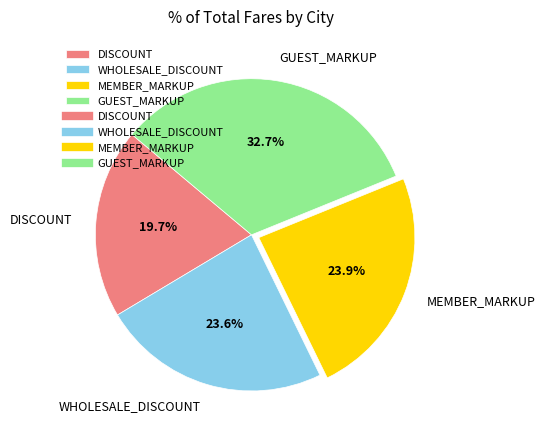

Does GUEST_MARKUP represent more than half of the total?

No